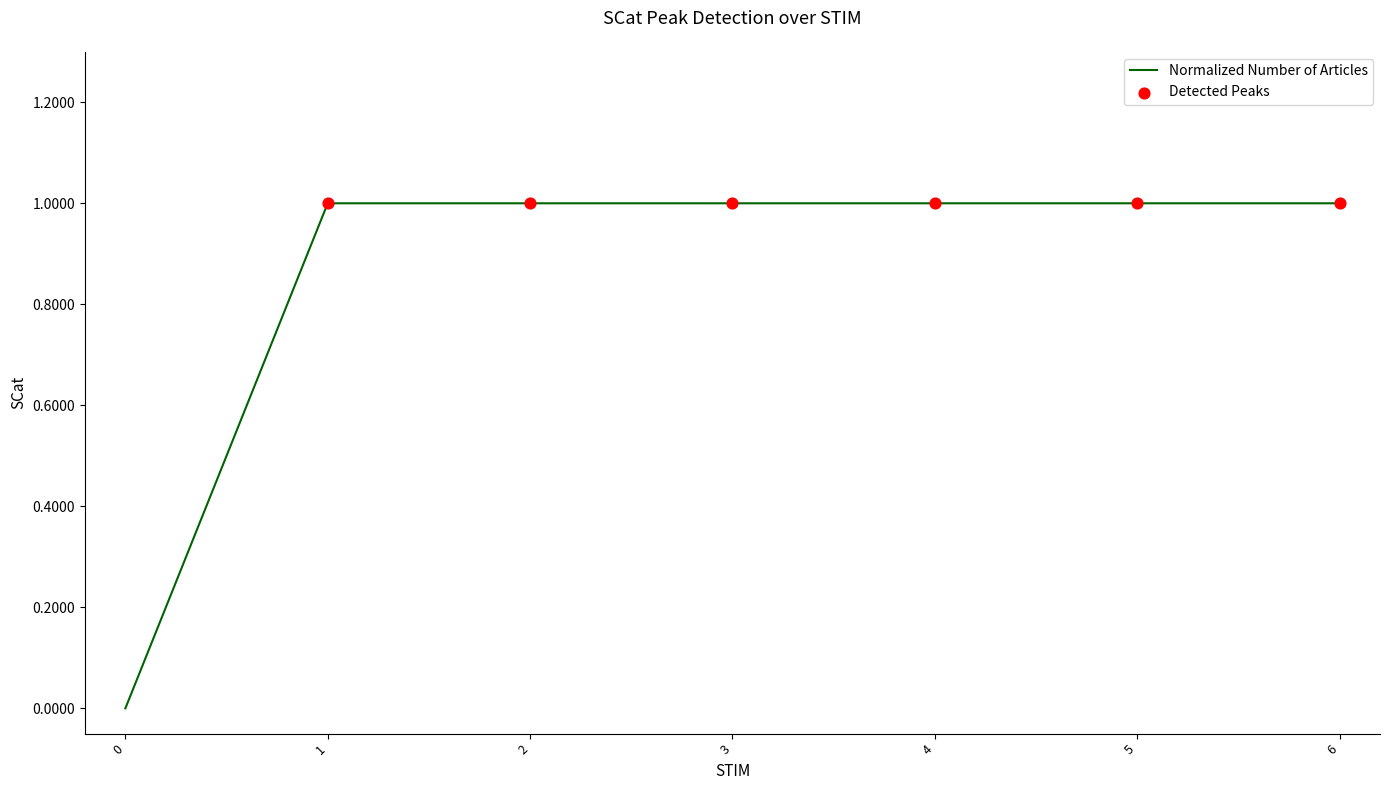

Approximately how many times larger is the value at 1 compared to 4?

1.0